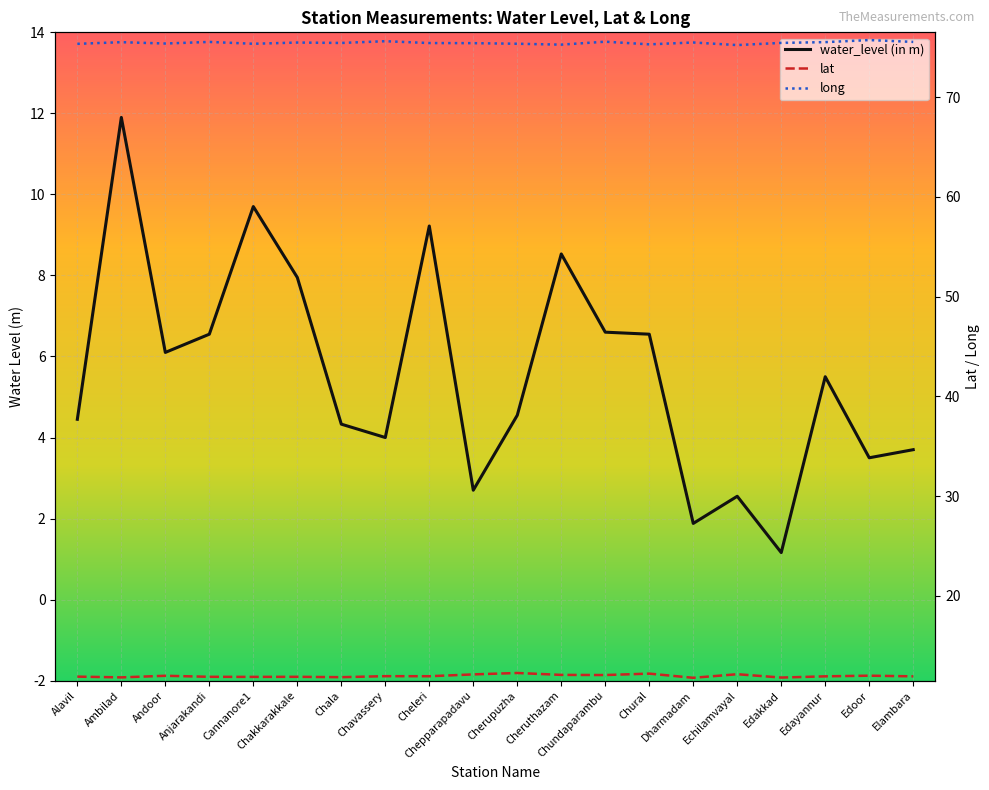

True or false: lat and long intersect in this chart.

False